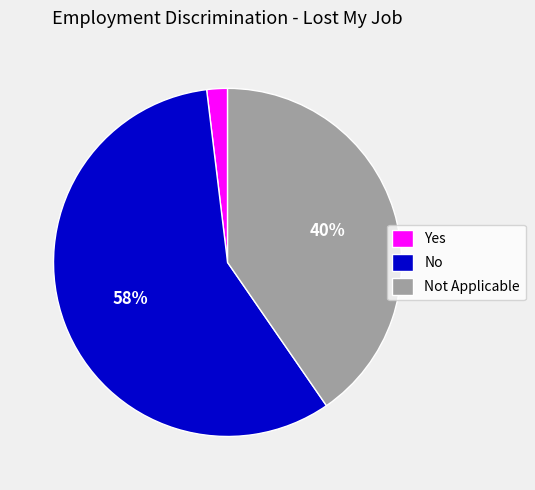

Does Not Applicable represent more than half of the total?

No